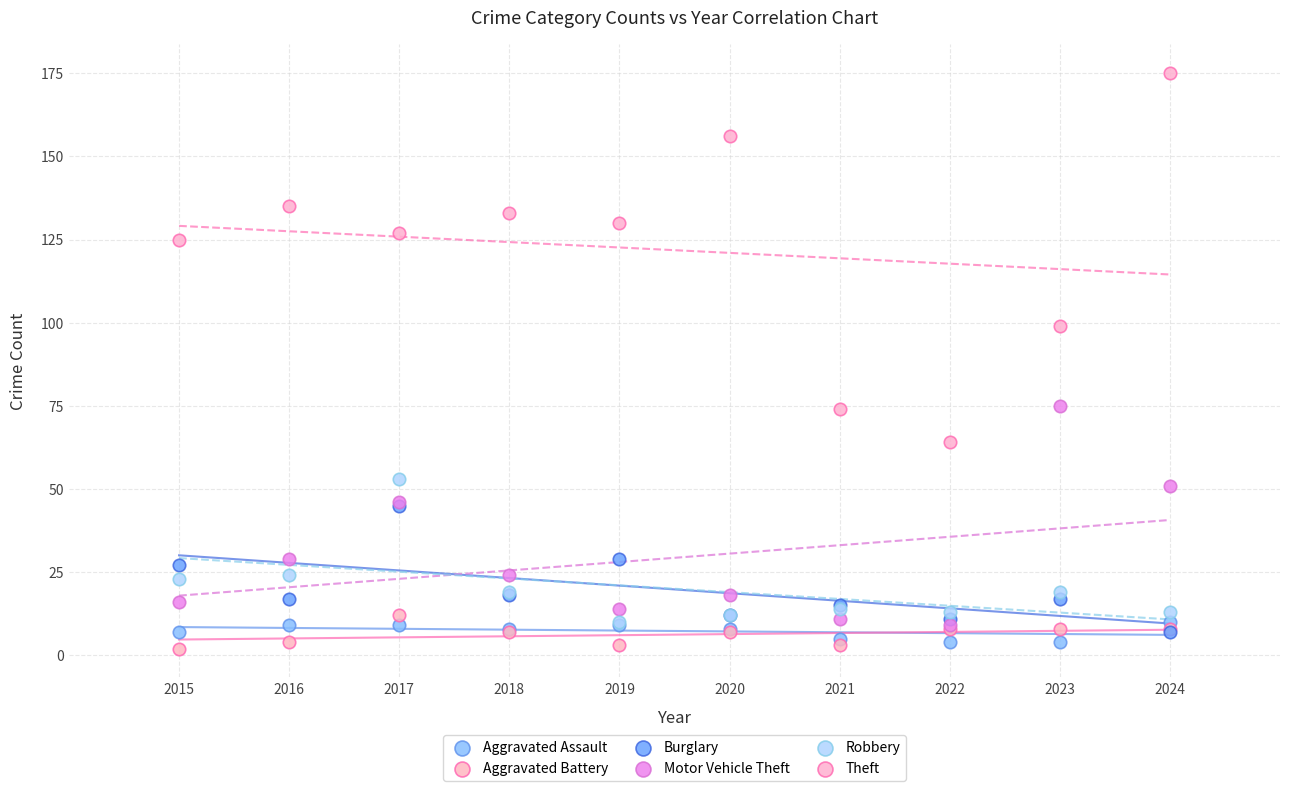

Which series has the largest Y range (max minus min)?

Theft